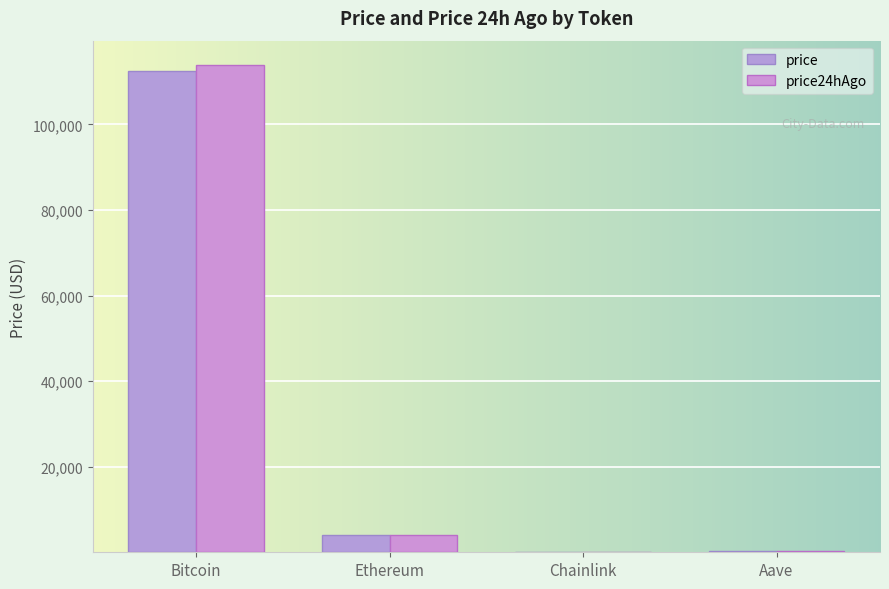

What is the total value across all series at Ethereum?

8083.7